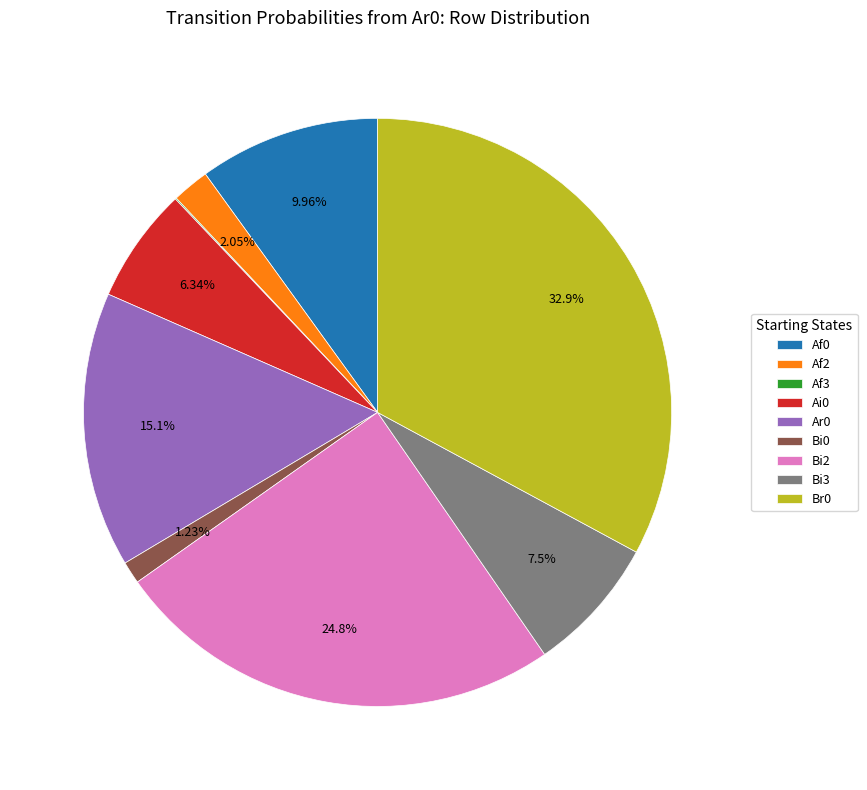

Do Bi2 and Af0 together represent more than half of the pie?

No